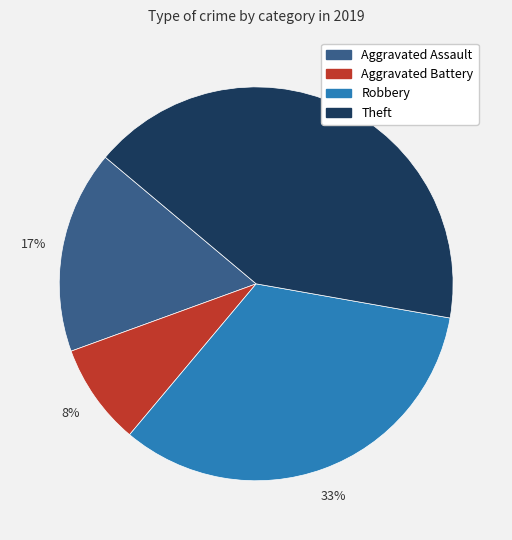

Is there any slice that represents more than half of the pie?

No